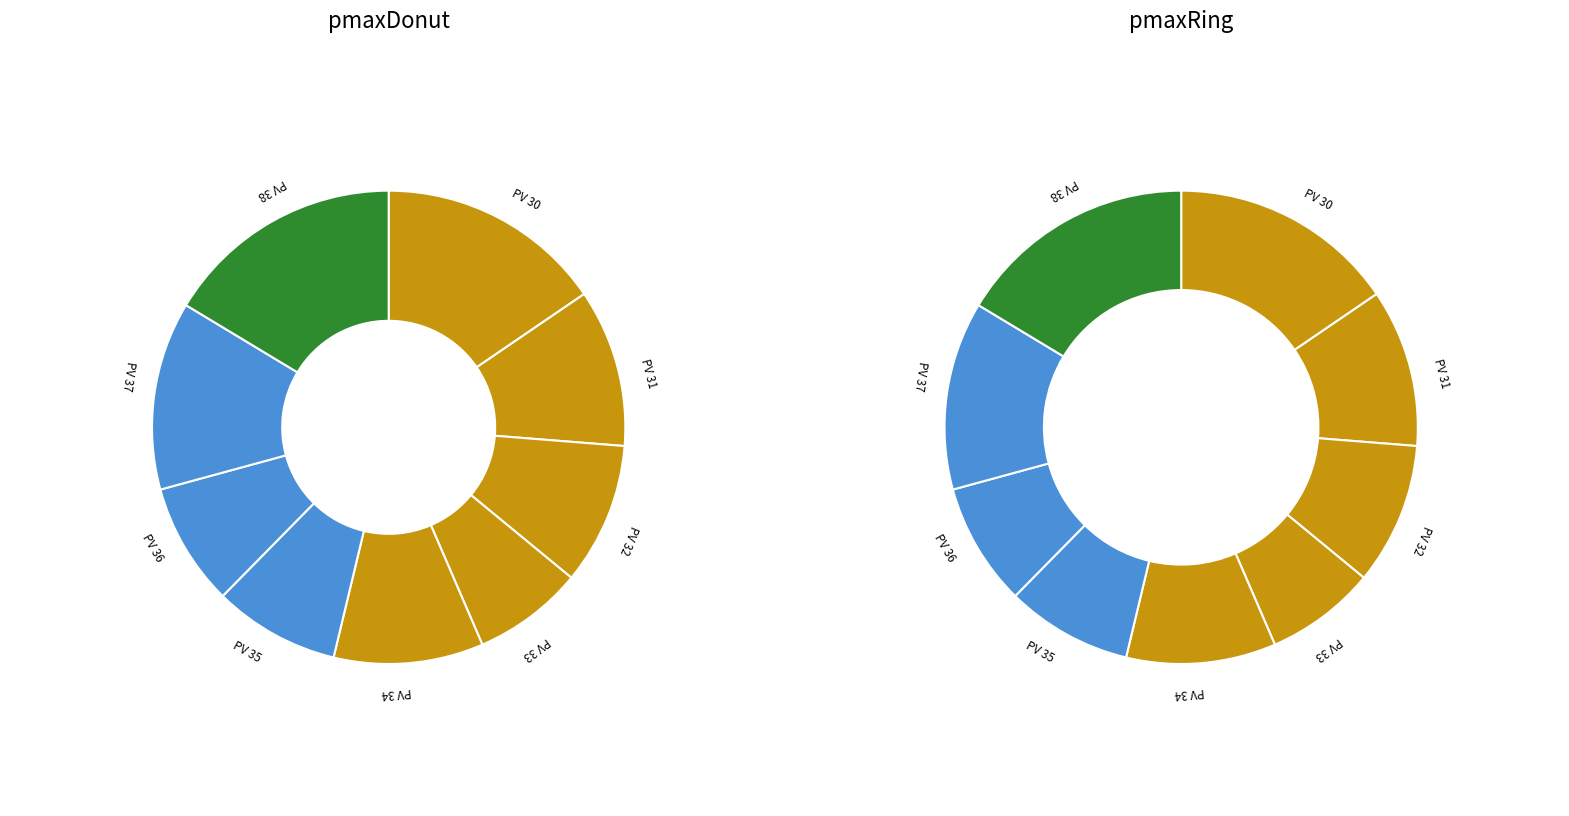

What is the change in value from PV 37 to PV 38?

+2.3